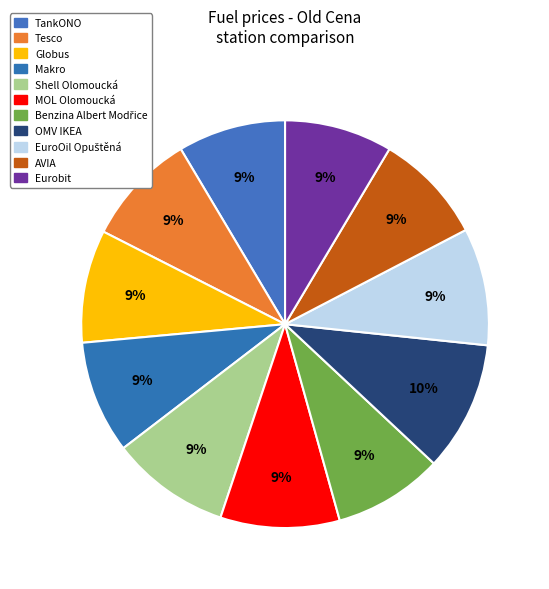

Which category has the smallest portion of the pie?

TankONO